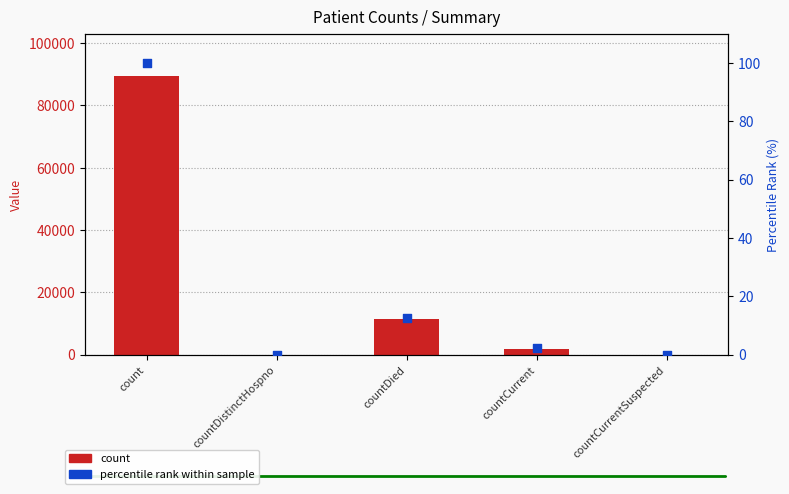

Which series has the widest spread of Y values?

count